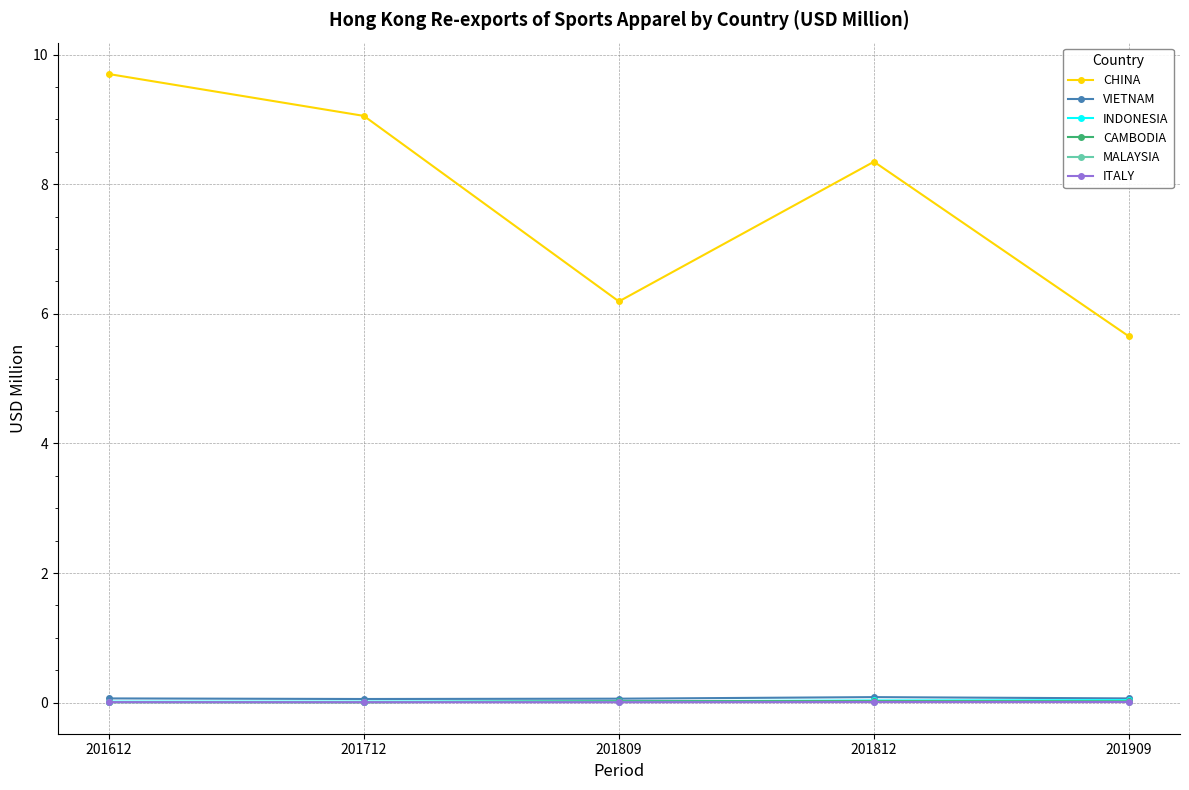

Where is the first local minimum for CHINA?

201809